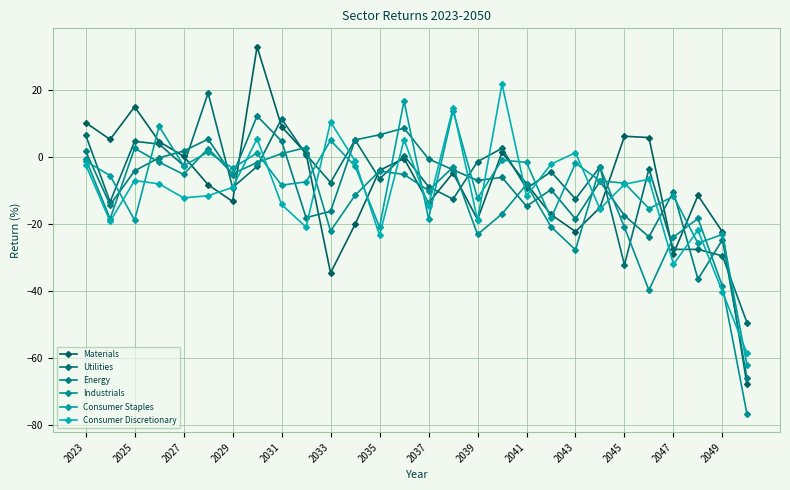

Which series has the largest total across all categories?

Utilities